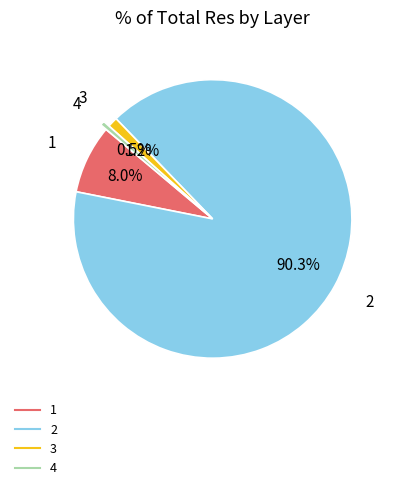

How much of the chart is everything except 2?

9.7%